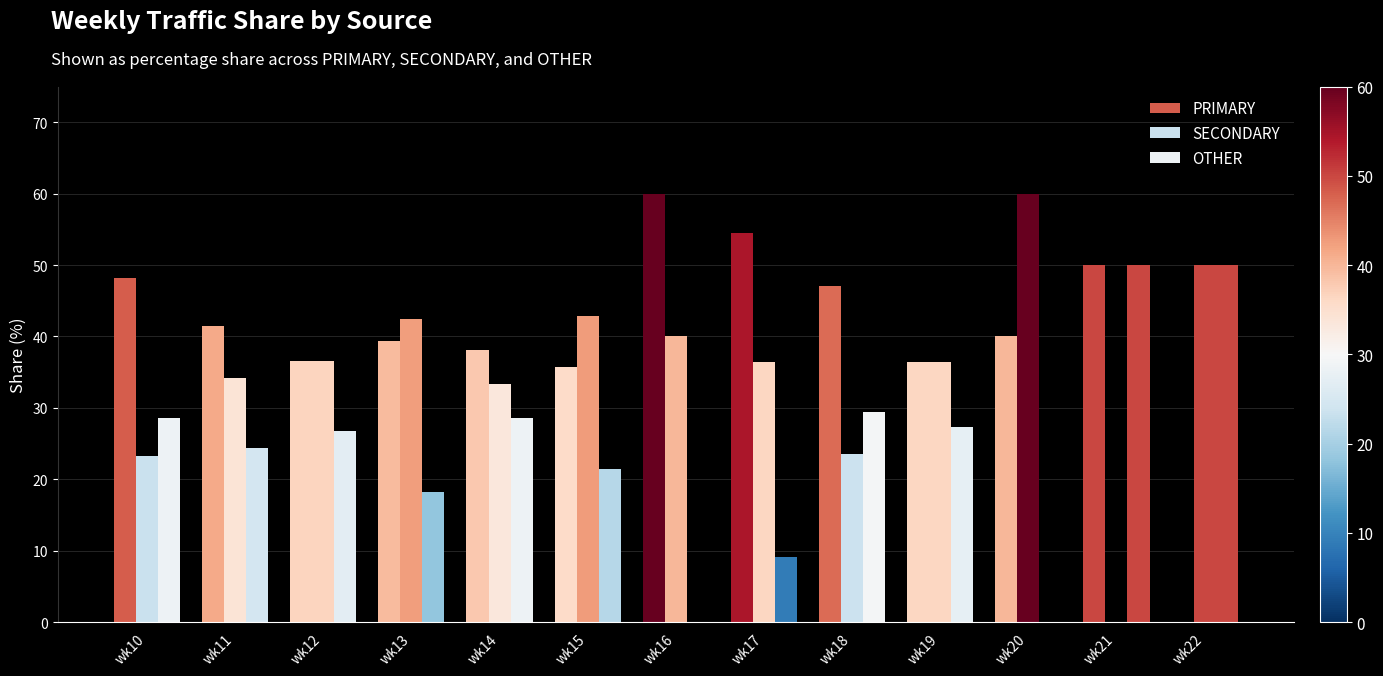

Are the bars grouped side by side (vs. stacked)?

Yes